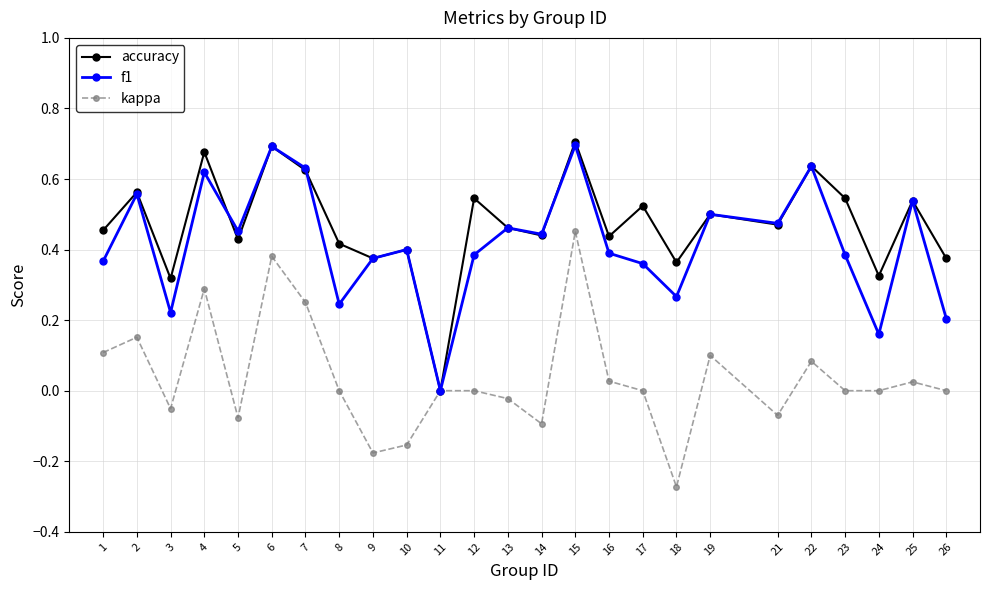

At which category is the sum across all series the highest?

15